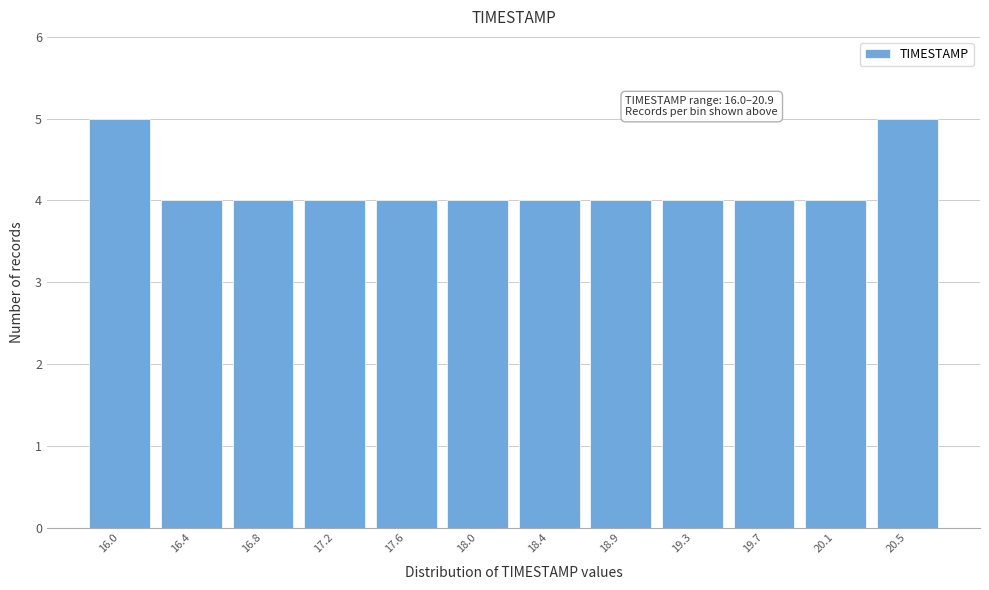

Reading left to right, what are all the values shown in this chart?

16.0=5	16.4=4	16.8=4	17.2=4	17.6=4	18.0=4	18.4=4	18.9=4	19.3=4	19.7=4	20.1=4	20.5=5